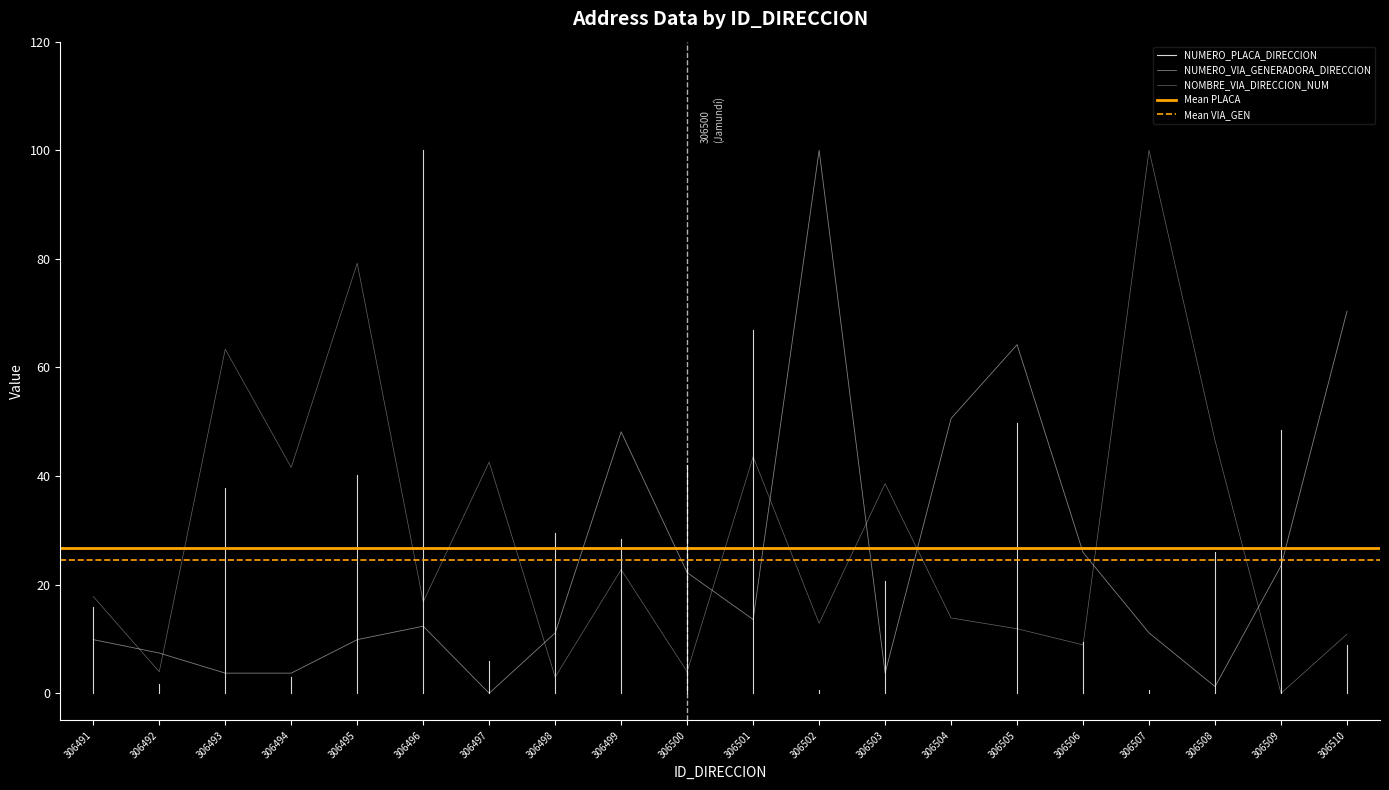

Is this an area chart (filled region under the line)?

No